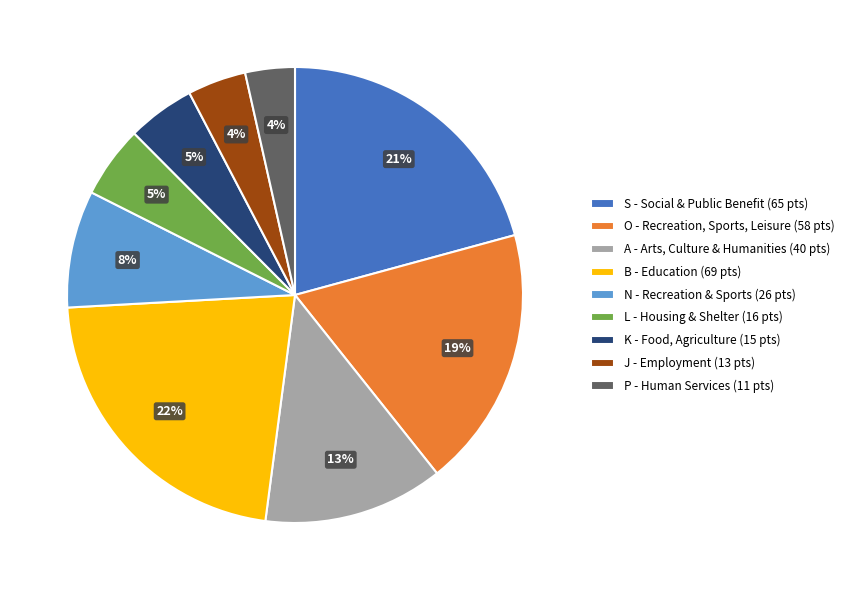

To the nearest percent, what is the average slice percentage?

11%